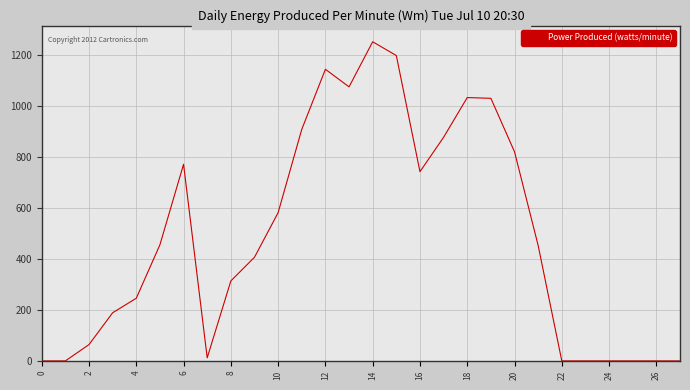

Count the number of data series in this chart.

1